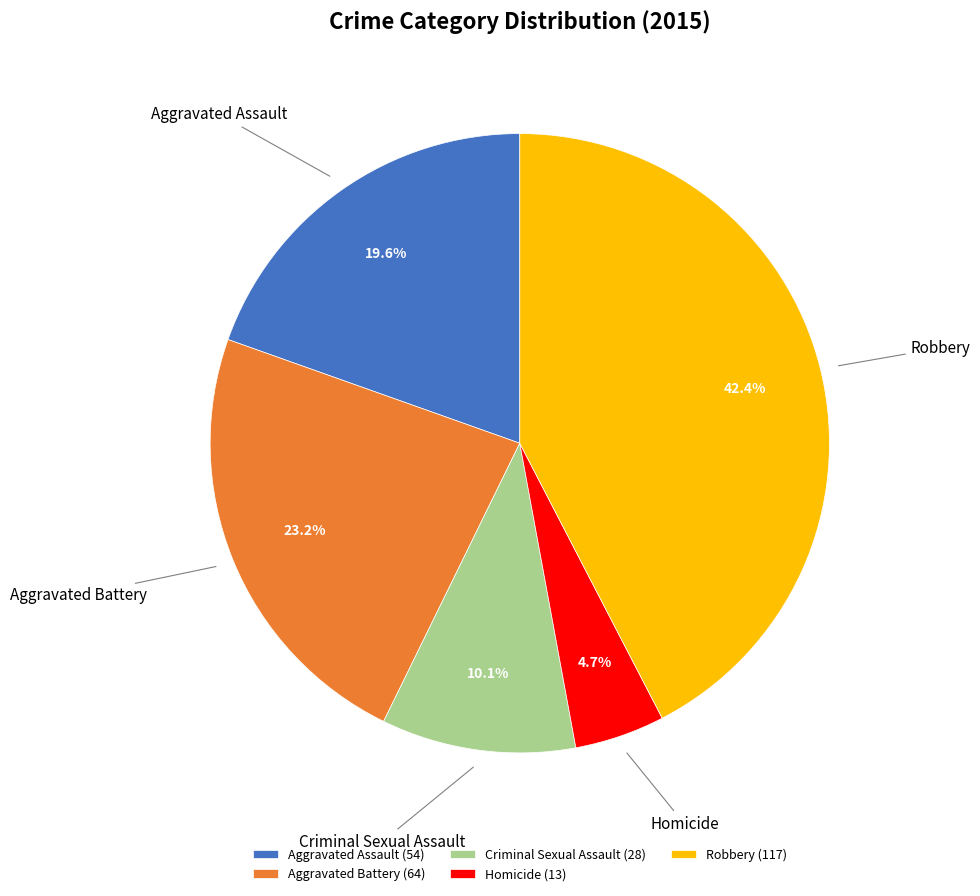

To the nearest percent, what portion does Robbery represent?

42%